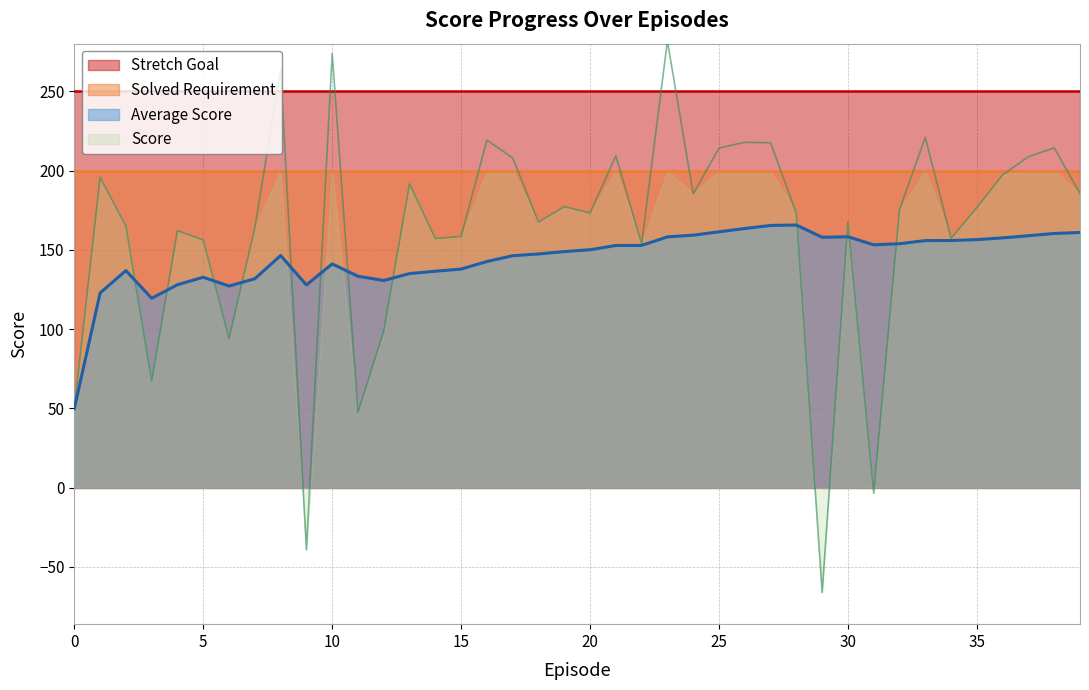

After their last crossing, which series has the higher values: Score or Average Score?

Score